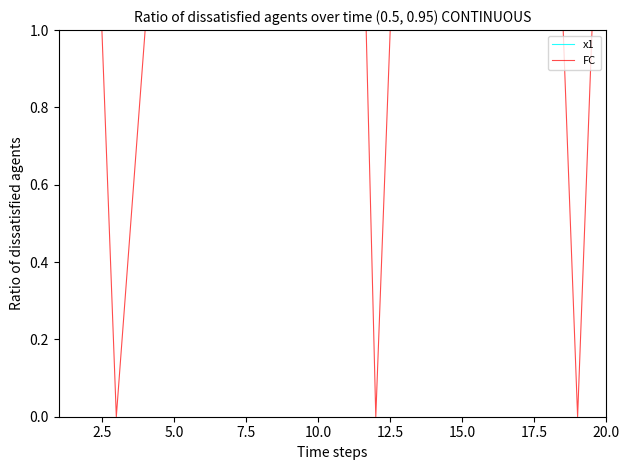

What is the value of the FC point at the 20th from the left?

2.0